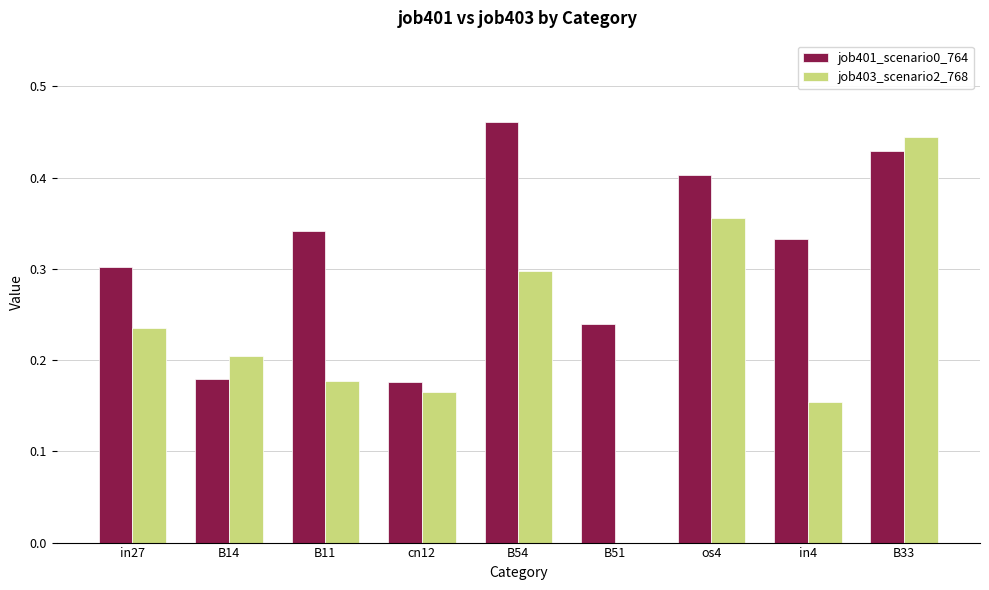

What is the sum of the job403_scenario2_768 values at B14 and B33?

0.6